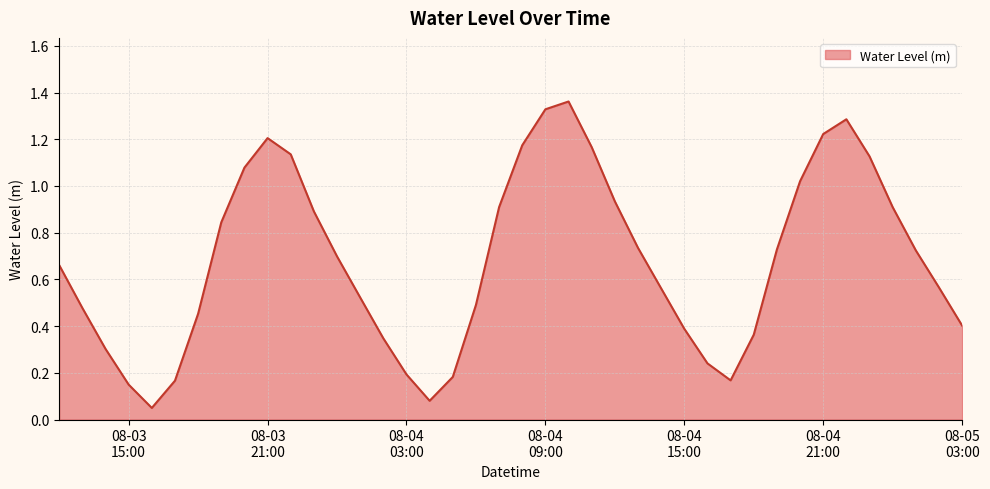

How many points are lower than both their immediate neighbors (excluding endpoints)?

3